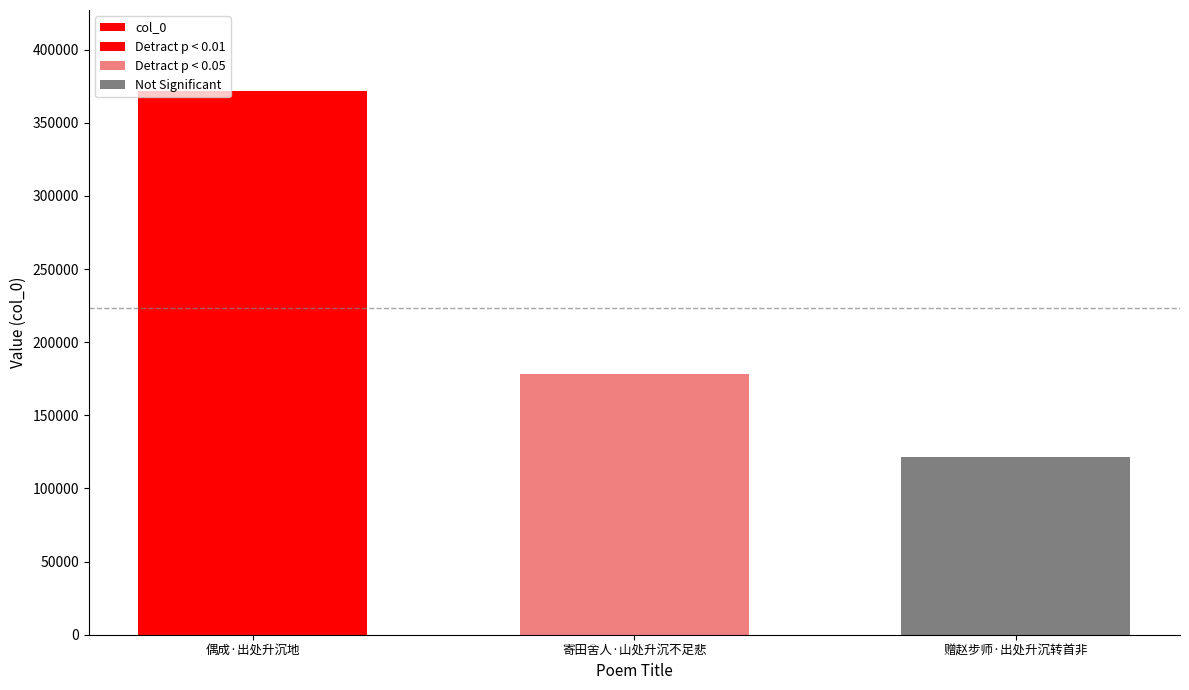

Reading left to right, extract all data points from this chart.

371369	177974	121654